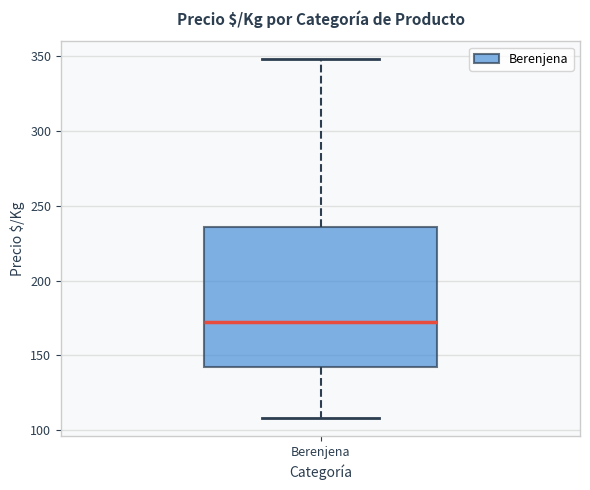

Read this box plot against the y-axis: the position of the median line, the range covered by the box, and the ends of both whiskers. The values are not printed on the chart, so give them approximately, as read against the axis.

median 175, box 140 to 235, whiskers 110 to 350